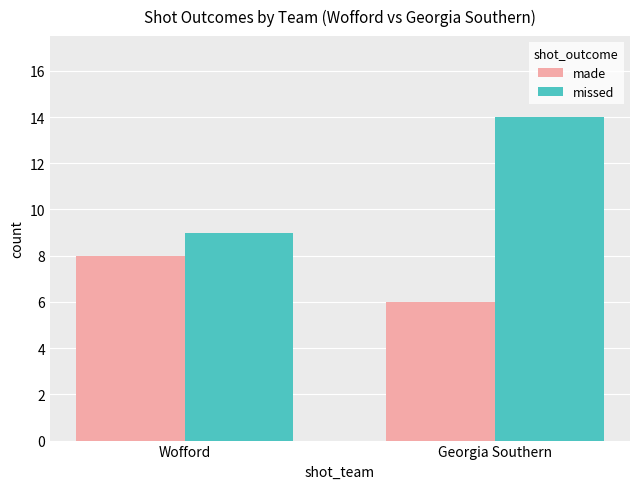

At how many categories does at least one series exceed 11?

1